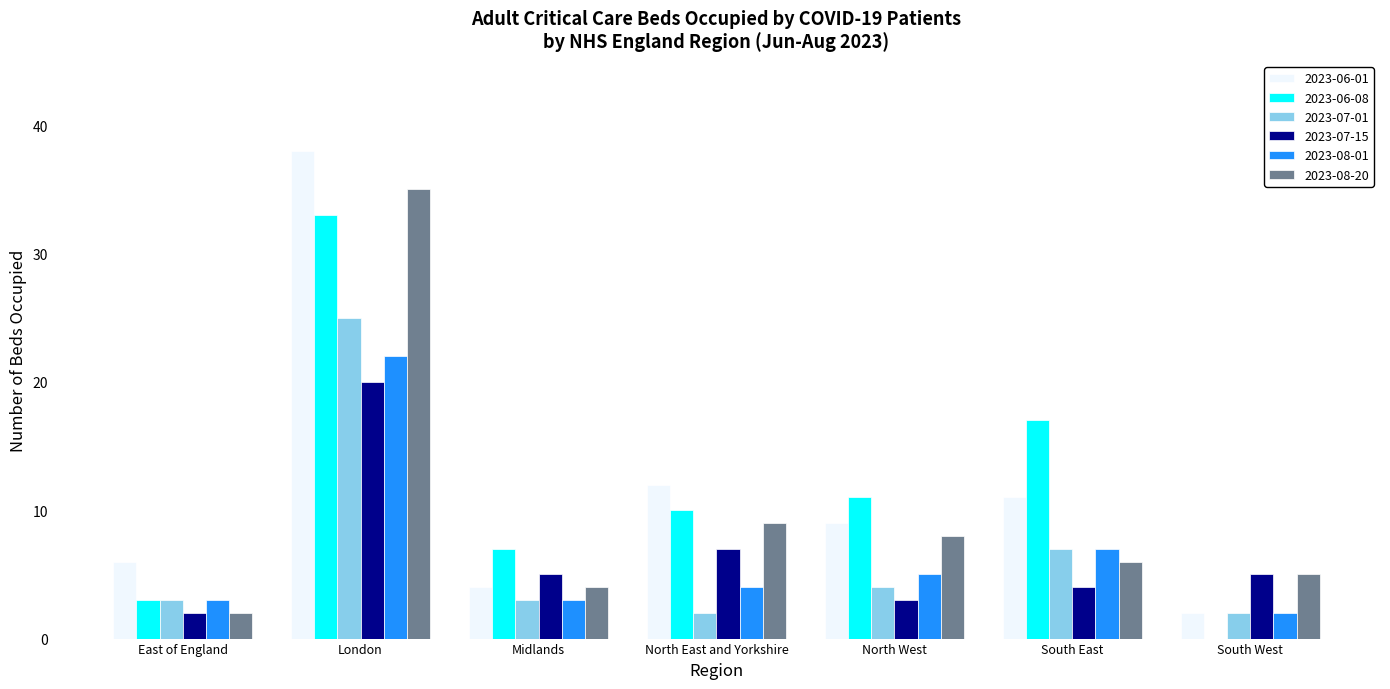

Count the number of data series in this chart.

6